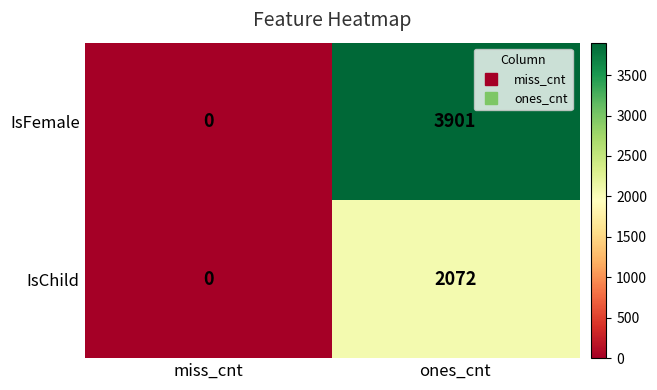

The value of IsChild at miss_cnt is 993. True or false?

False